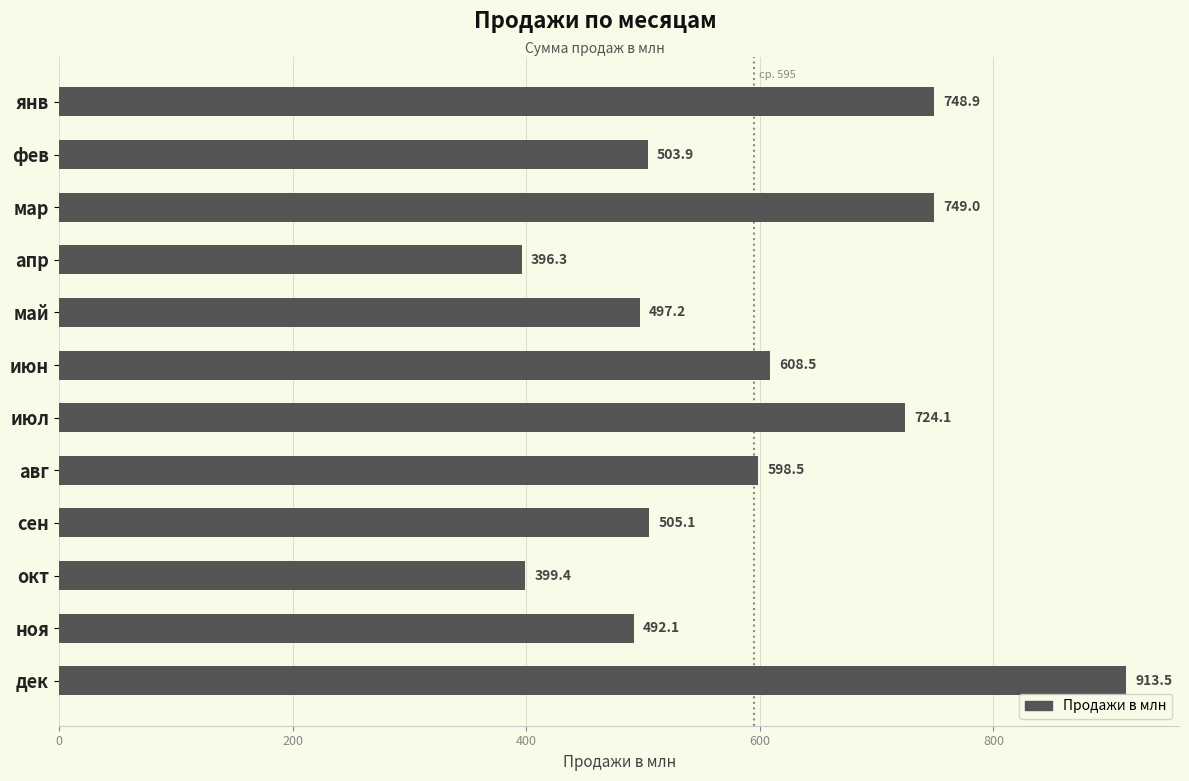

What is the smallest value displayed?

396.3